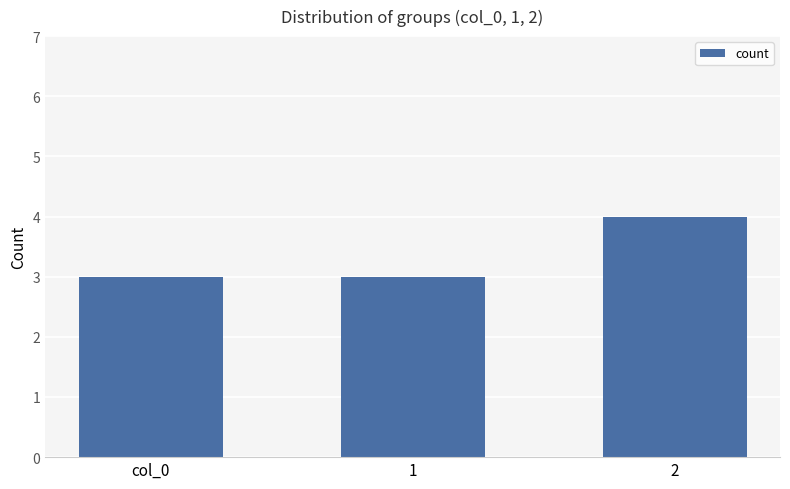

What position from the right is col_0?

3